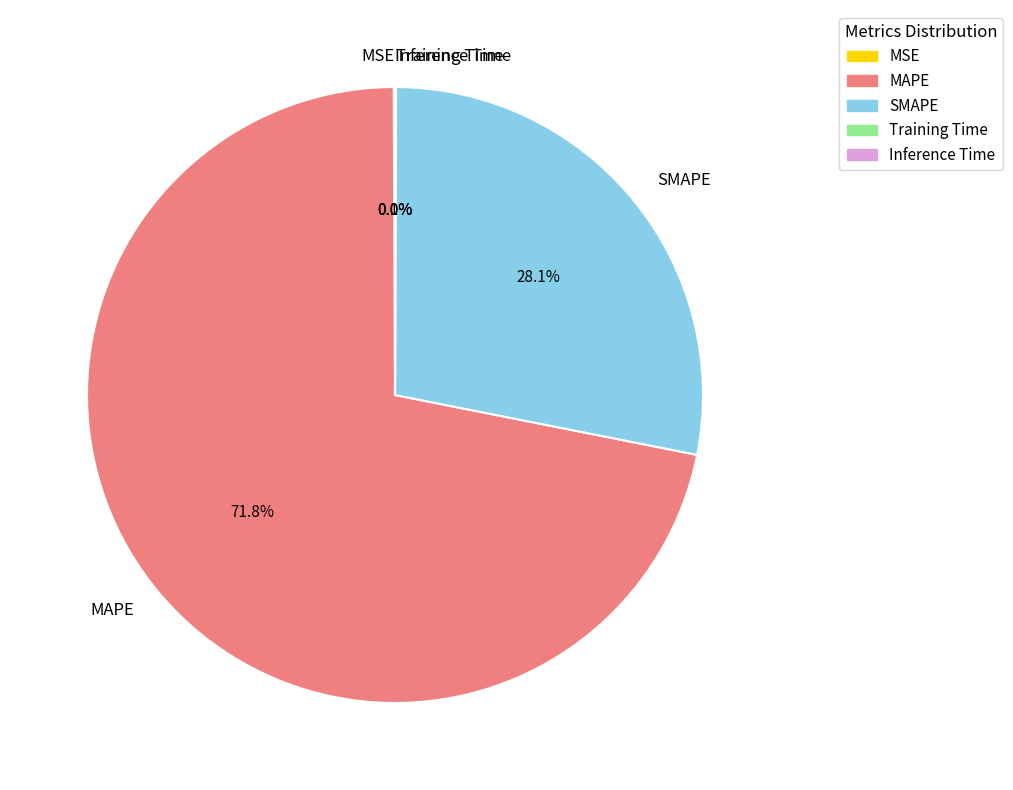

To the nearest percent, what is the difference between the largest and smallest slice percentages?

72%